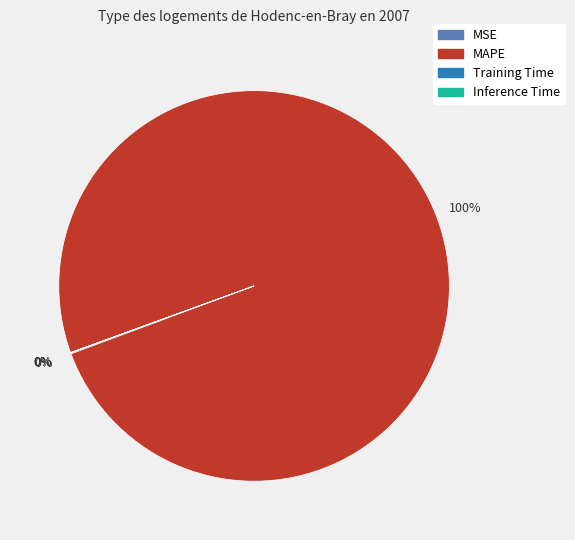

Is it true that MAPE is 100% of the pie?

True